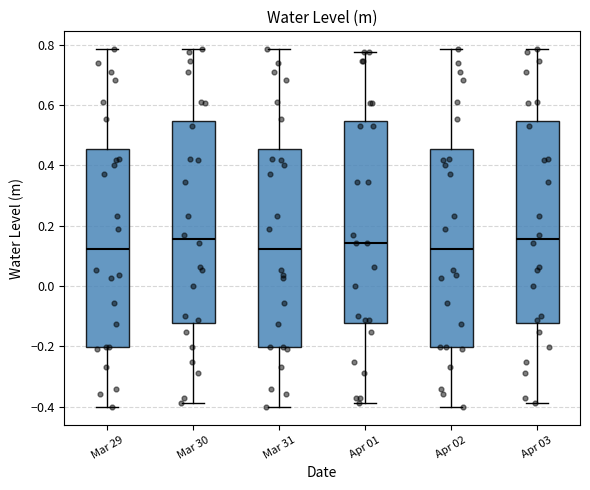

Reading left to right, read every box against the y-axis: the position of its median line, the range the box covers, and the ends of its whiskers. The values are not printed on the chart, so give them approximately, as read against the axis.

Mar 29: median 0.12, box -0.20 to 0.46, whiskers -0.40 to 0.78
Mar 30: median 0.16, box -0.12 to 0.54, whiskers -0.38 to 0.78
Mar 31: median 0.12, box -0.20 to 0.46, whiskers -0.40 to 0.78
Apr 01: median 0.14, box -0.12 to 0.54, whiskers -0.38 to 0.78
Apr 02: median 0.12, box -0.20 to 0.46, whiskers -0.40 to 0.78
Apr 03: median 0.16, box -0.12 to 0.54, whiskers -0.38 to 0.78